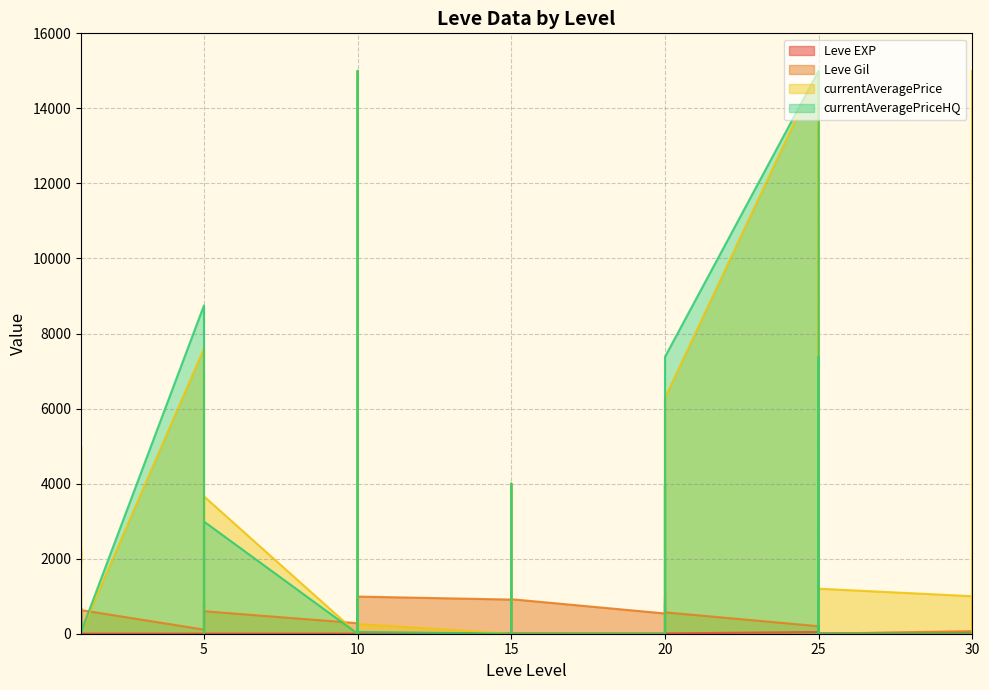

How many interior local valleys does the Leve EXP series have?

10